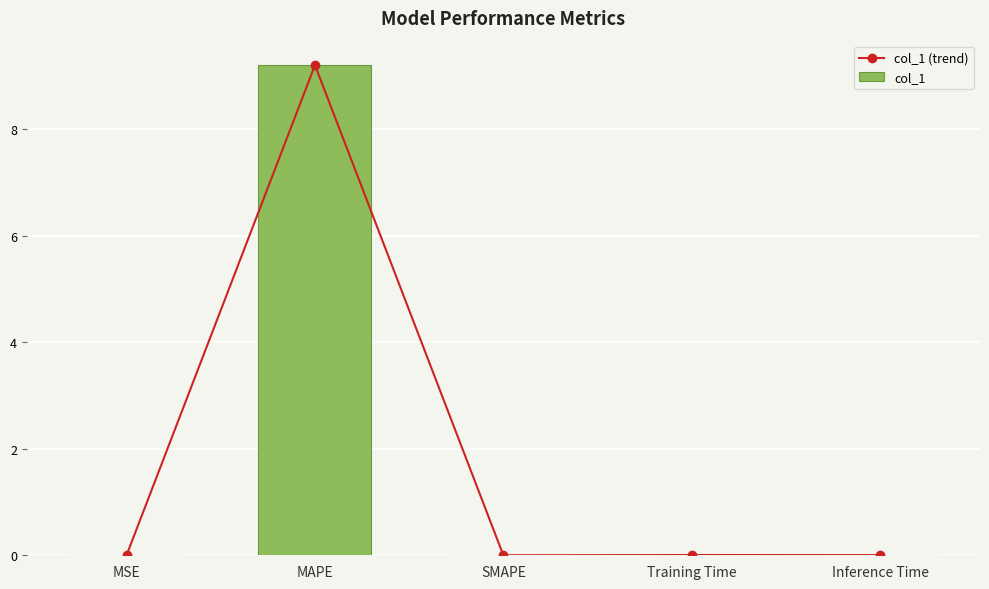

What is the sum of all col_1 values?

9.2